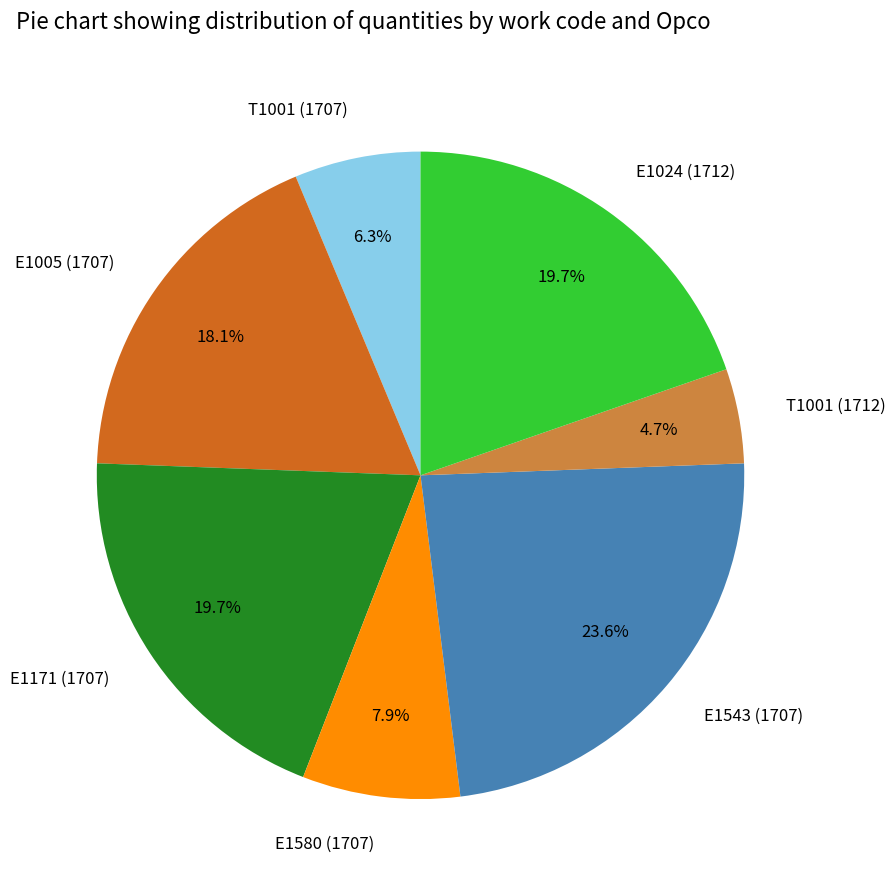

Does any single category account for the majority?

No